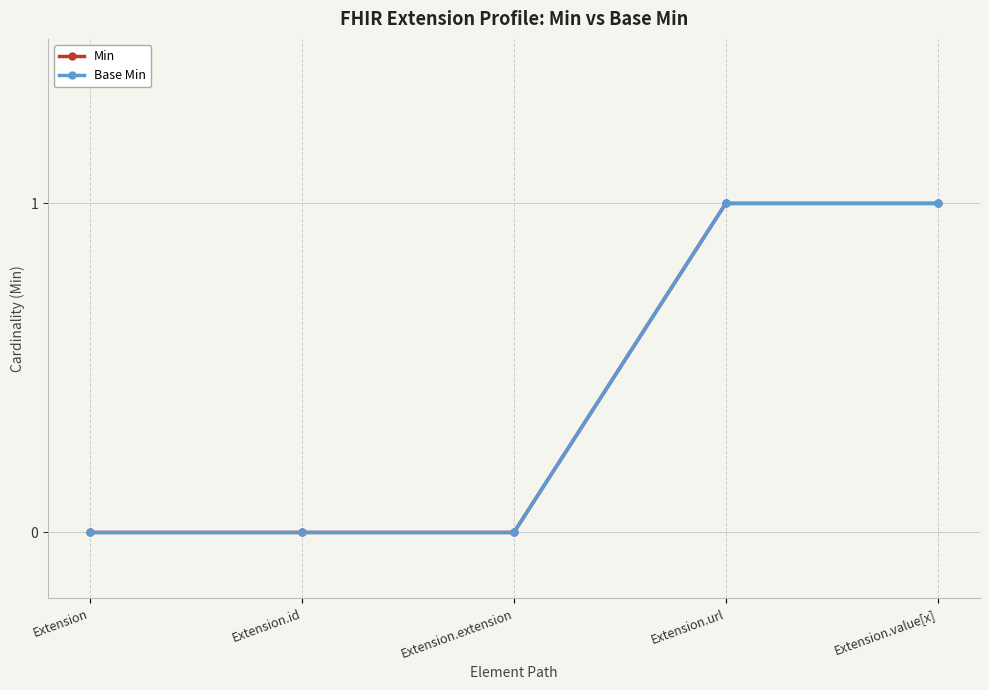

Does the chart have visible grid lines?

Yes